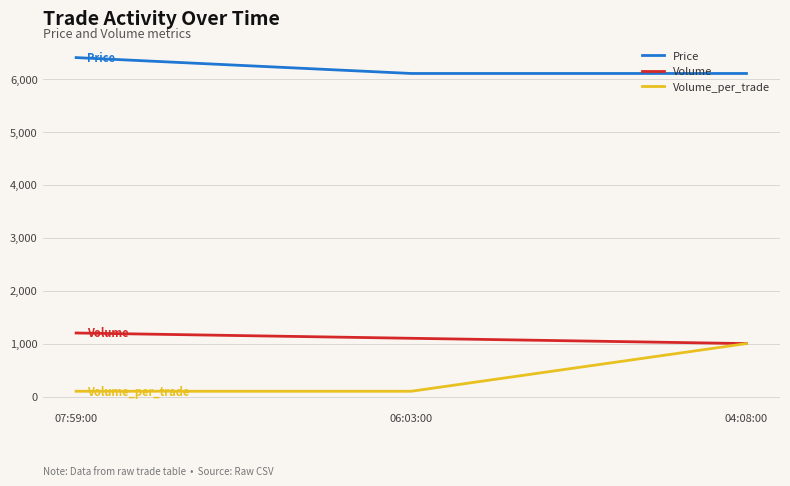

Count the number of categories in the chart.

3